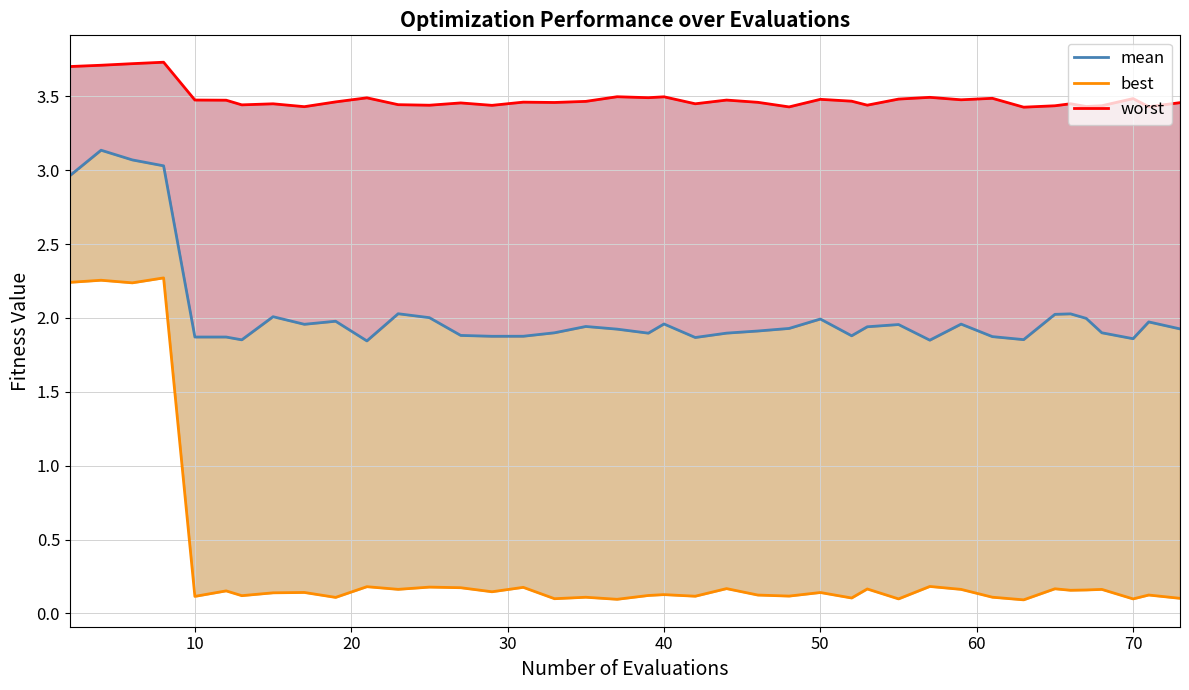

Is it true that best equals 0.3 at 12?

False